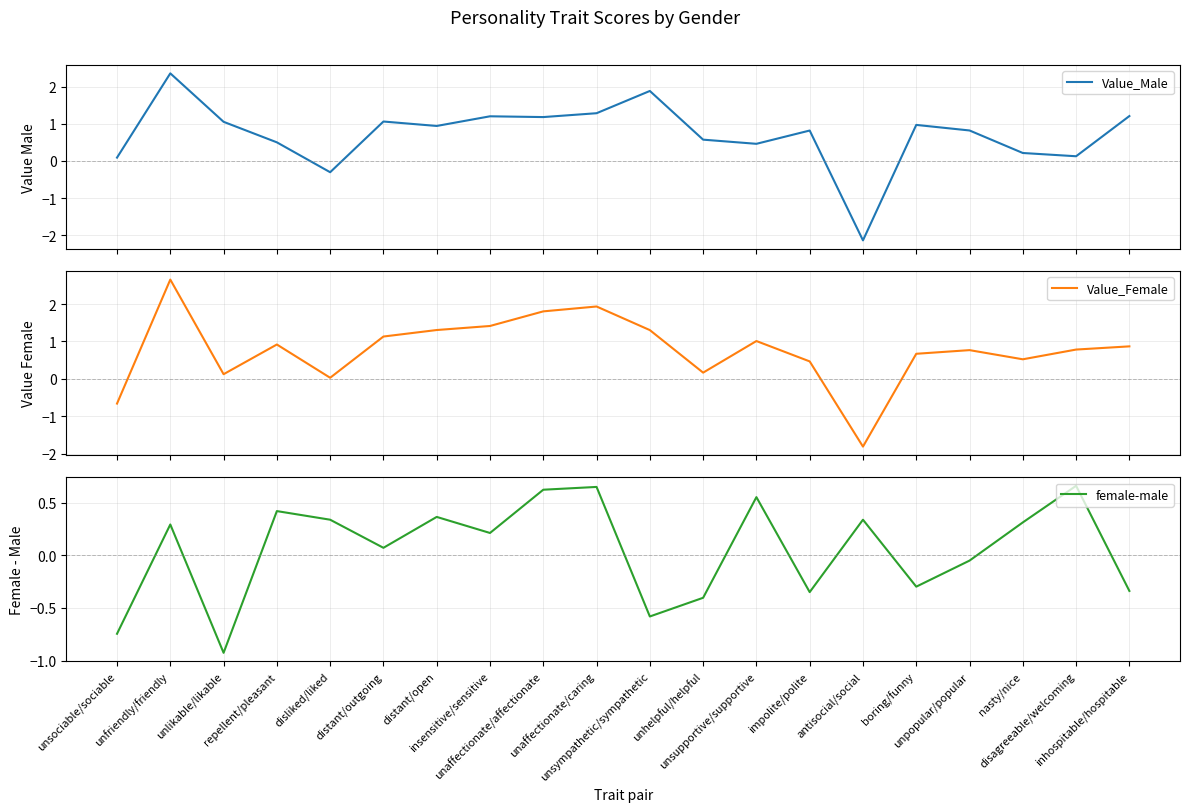

What are all the series names shown in the legend?

Value_Male, Value_Female, female-male